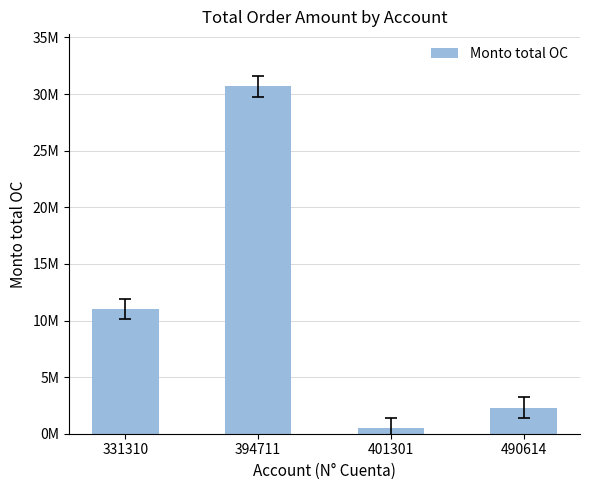

Rank the categories by value from lowest to highest.

401301, 490614, 331310, 394711